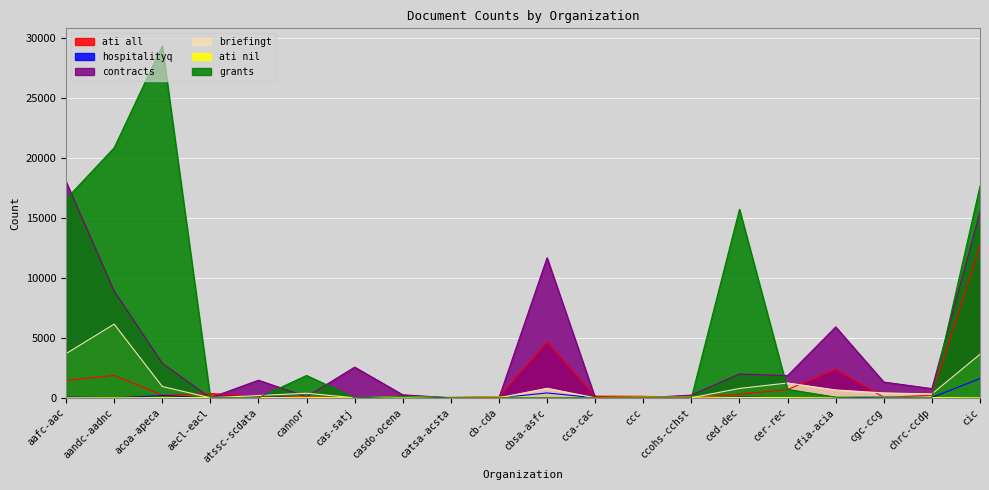

Is the value of ati nil at acoa-apeca greater than the value of briefingt at aafc-aac?

No